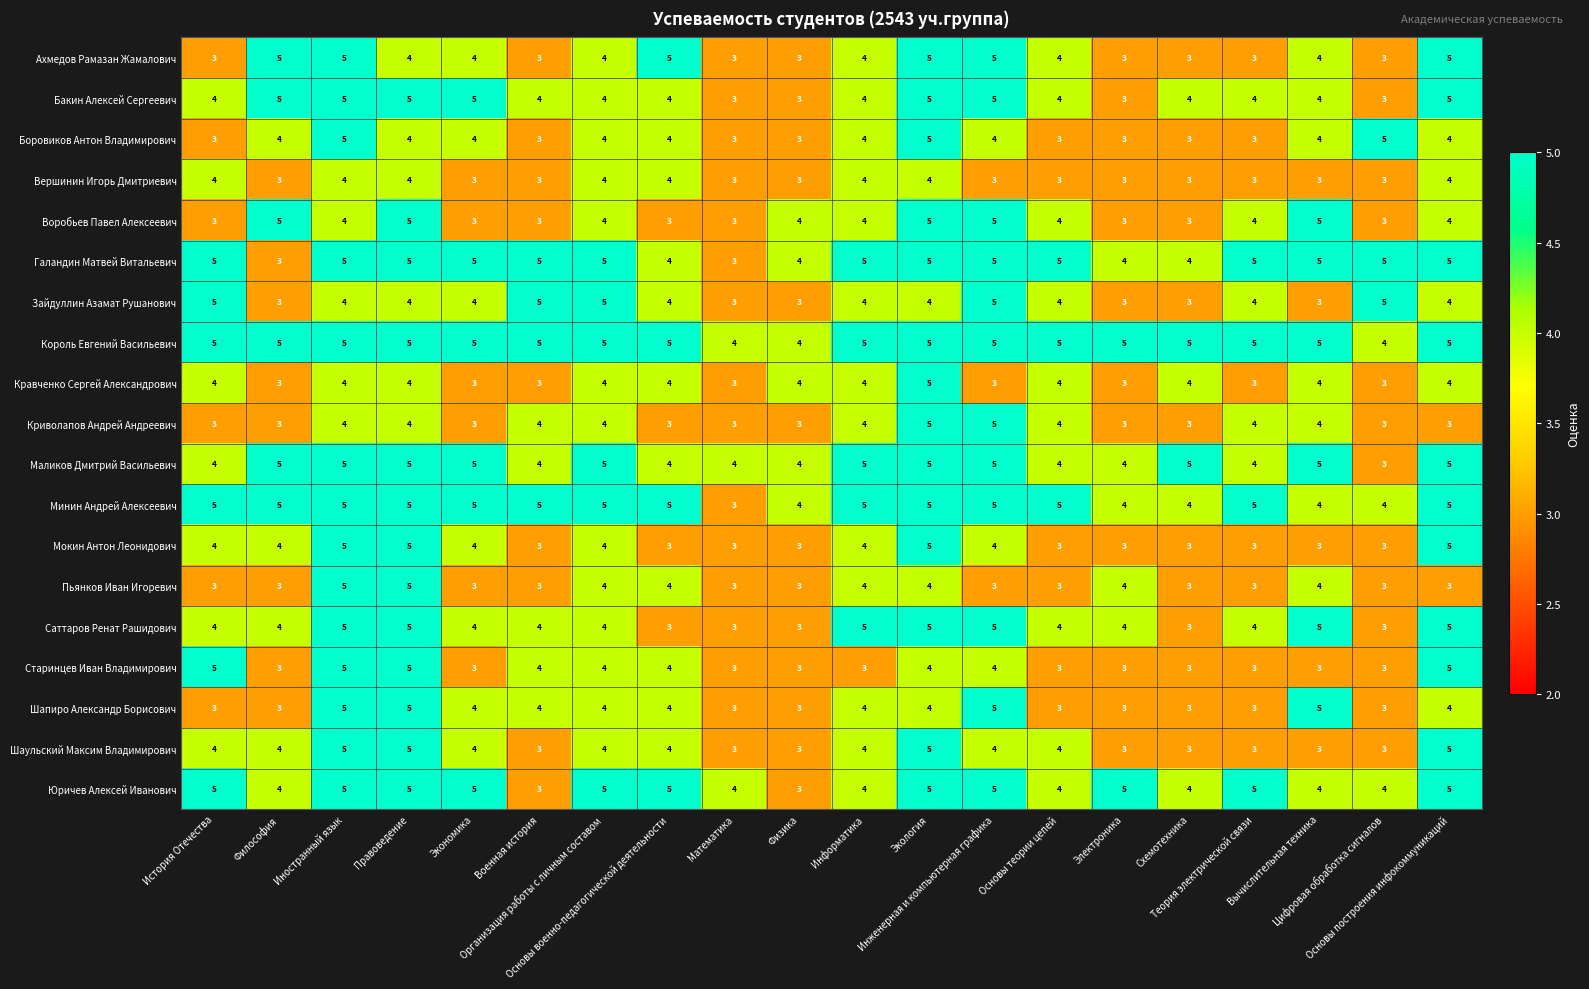

What is the average value of the Шаульский Максим Владимирович series?

4